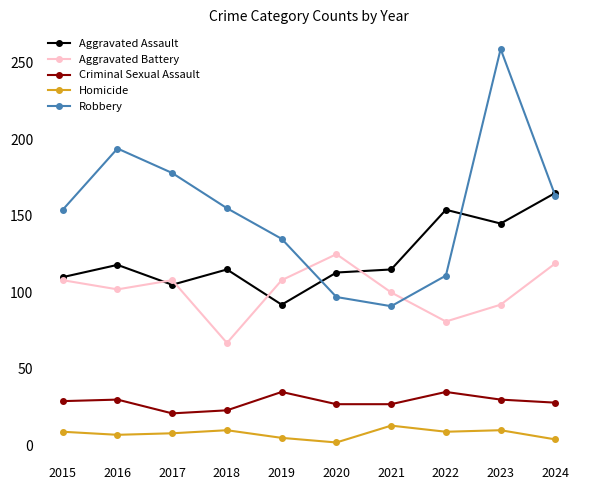

List the series in order of their peak value, highest first.

Robbery, Aggravated Assault, Aggravated Battery, Criminal Sexual Assault, Homicide